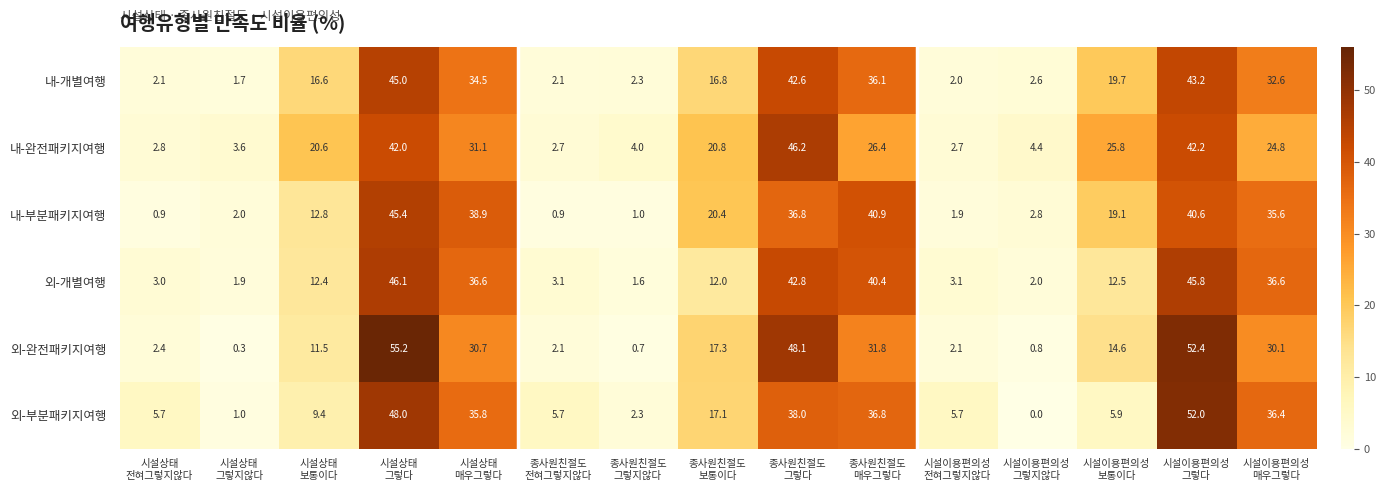

Which series has the largest range (max minus min)?

외-완전패키지여행